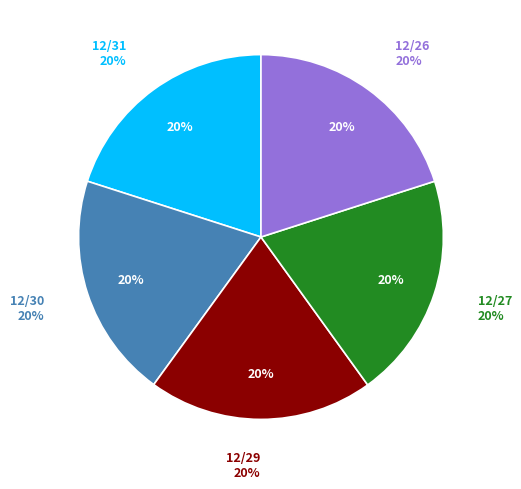

Does 12/30 account for over 50% of the chart?

No